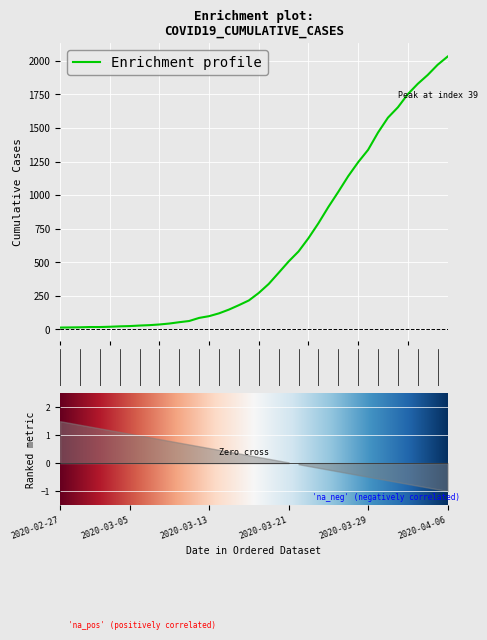

Rank the categories by value from lowest to highest.

2020-02-27, 2020-02-28, 2020-02-29, 2020-03-01, 2020-03-02, 2020-03-03, 2020-03-04, 2020-03-05, 2020-03-06, 2020-03-07, 2020-03-08, 2020-03-09, 2020-03-10, 2020-03-11, 2020-03-12, 2020-03-13, 2020-03-14, 2020-03-15, 2020-03-16, 2020-03-17, 2020-03-18, 2020-03-19, 2020-03-20, 2020-03-21, 2020-03-22, 2020-03-23, 2020-03-24, 2020-03-25, 2020-03-26, 2020-03-27, 2020-03-28, 2020-03-29, 2020-03-30, 2020-03-31, 2020-04-01, 2020-04-02, 2020-04-03, 2020-04-04, 2020-04-05, 2020-04-06